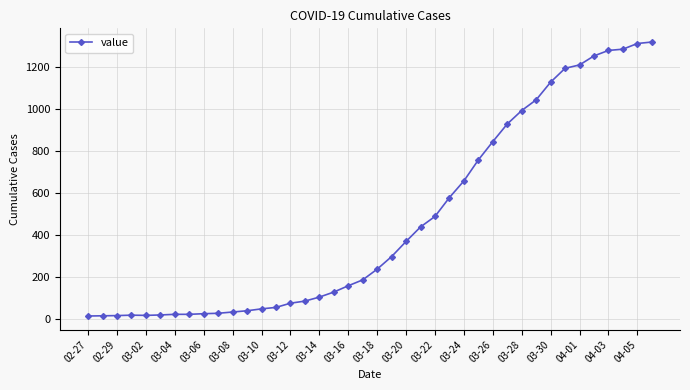

What is the maximum value shown in the chart?

1317